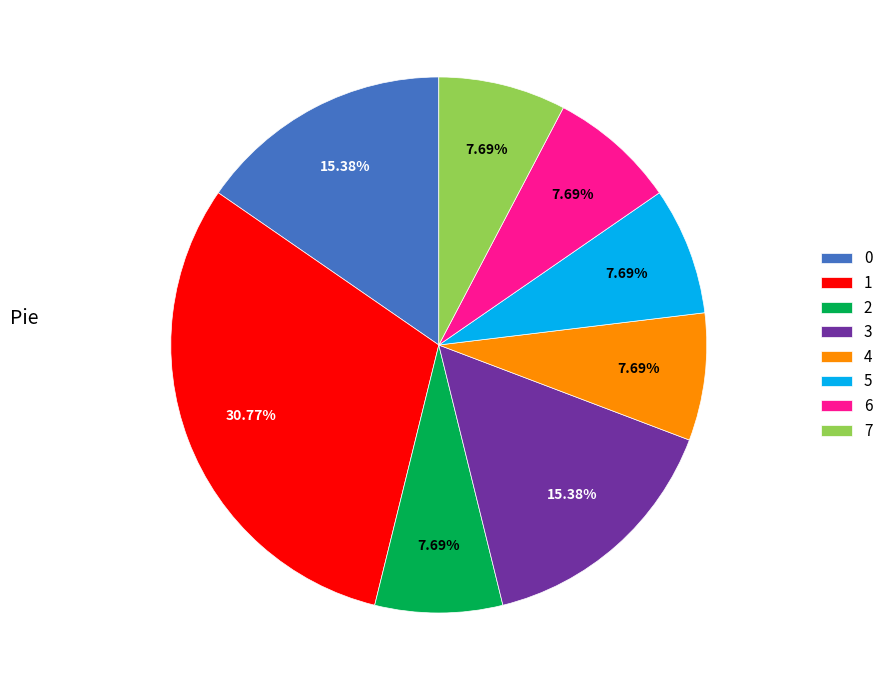

Does 7 represent more than half of the total?

No